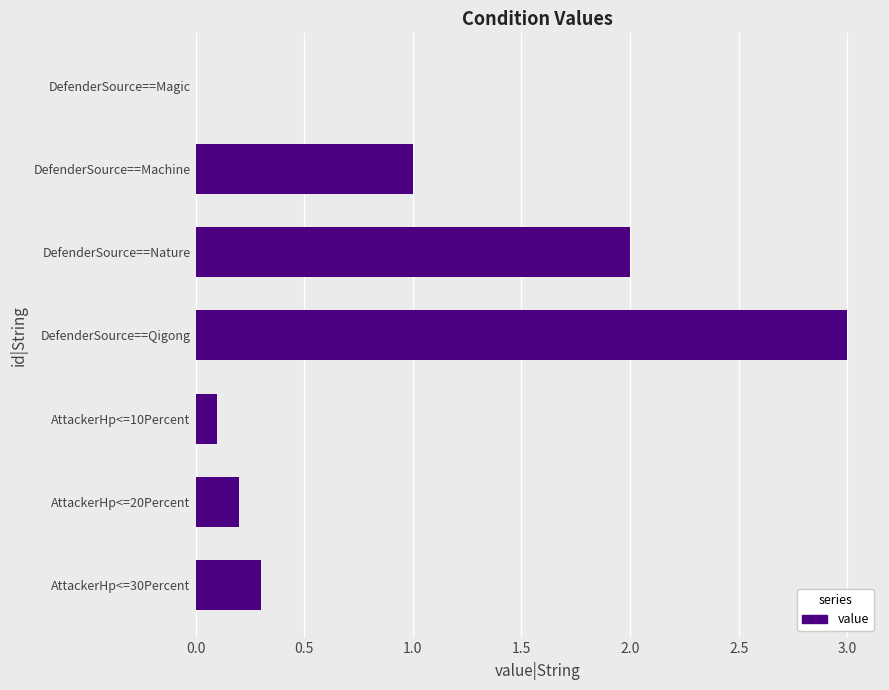

Does the chart contain stacked bars?

No